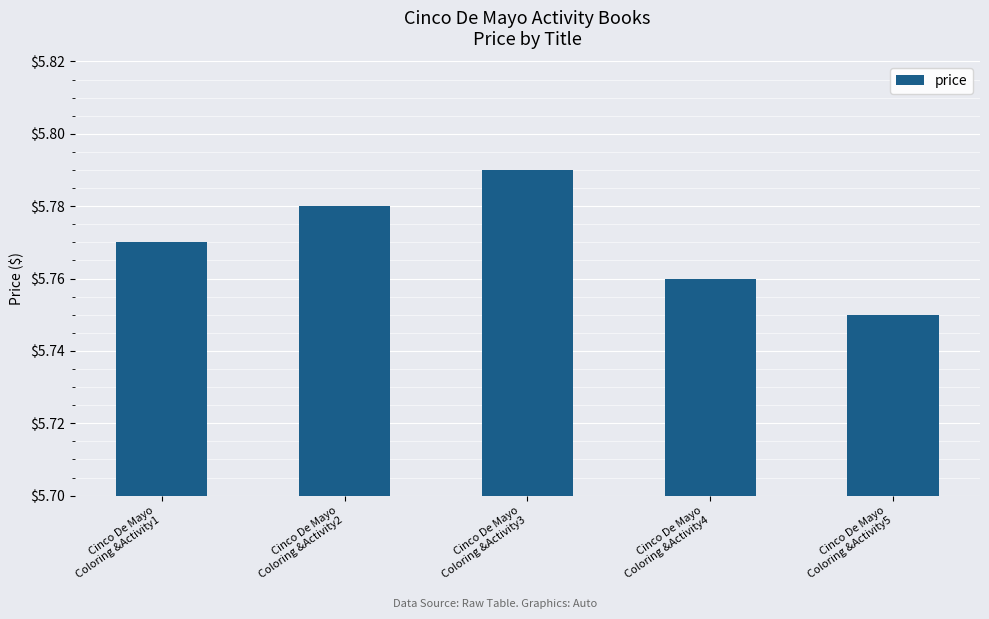

Which category has the highest value across all series?

Cinco De Mayo
Coloring &Activity3